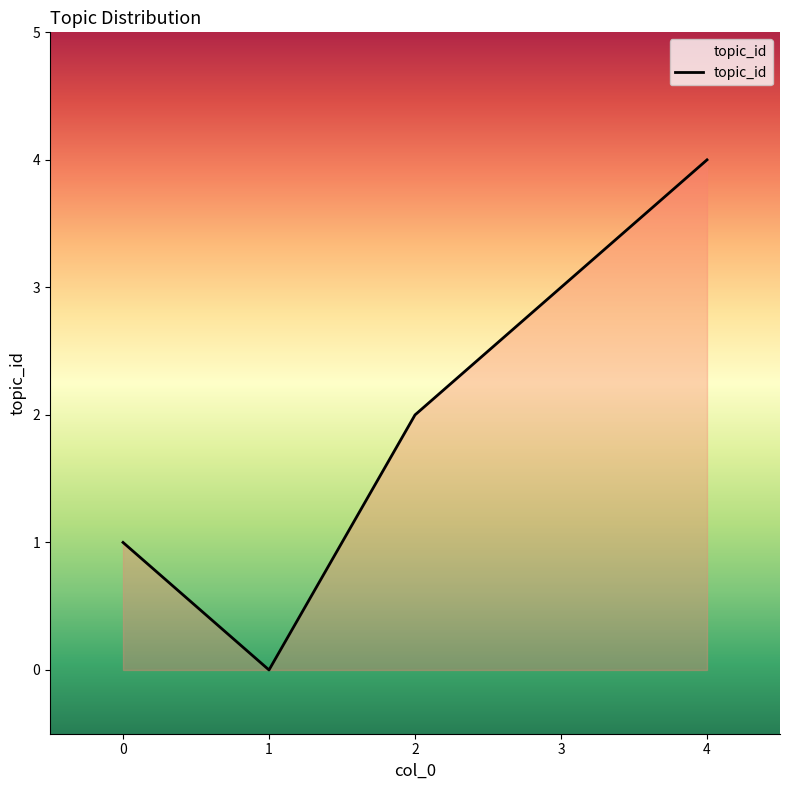

Which category has the lowest value across all series?

1